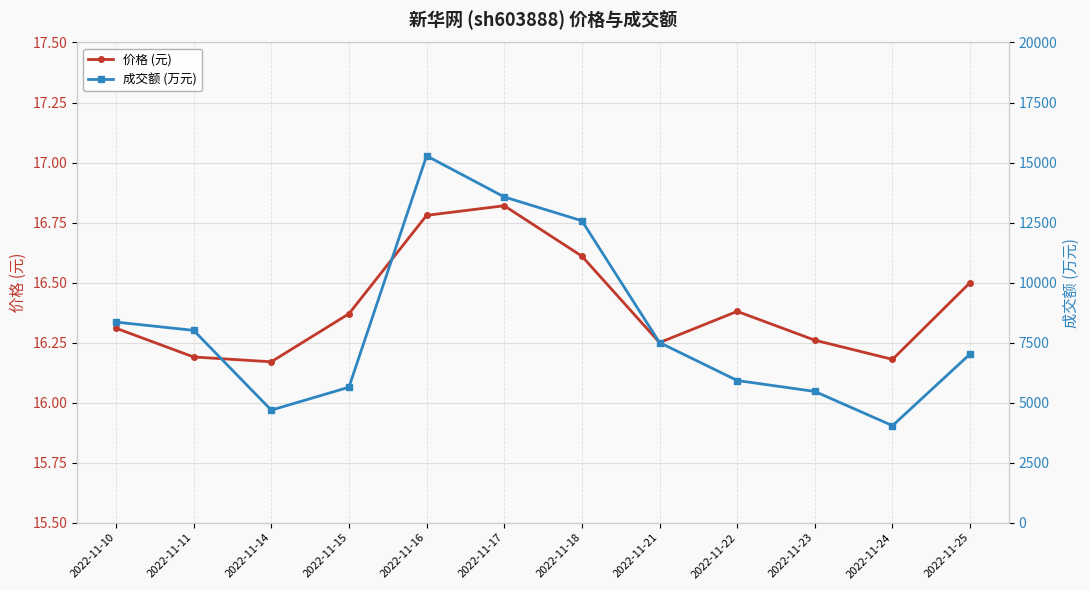

Which series has the widest spread of values?

成交额 (万元)